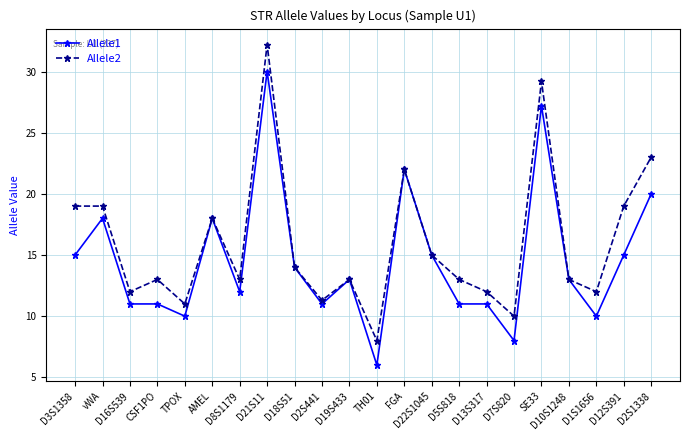

Reading left to right, extract all data points from this chart.

Allele1: 15.0	18.0	11.0	11.0	10.0	18.0	12.0	30.0	14.0	11.0	13.0	6.0	22.0	15.0	11.0	11.0	8.0	27.2	13.0	10.0	15.0	20.0
Allele2: 19.0	19.0	12.0	13.0	11.0	18.0	13.0	32.2	14.0	11.3	13.0	8.0	22.0	15.0	13.0	12.0	10.0	29.2	13.0	12.0	19.0	23.0